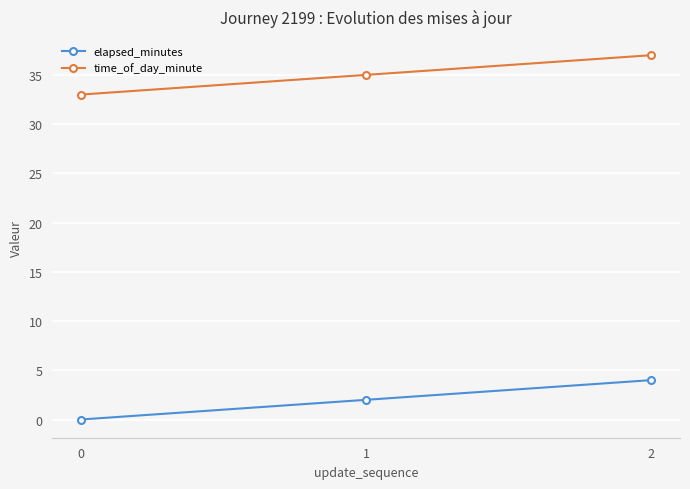

Reading left to right, transcribe all the data shown in this chart.

elapsed_minutes: 0=0	1=2	2=4
time_of_day_minute: 0=33	1=35	2=37